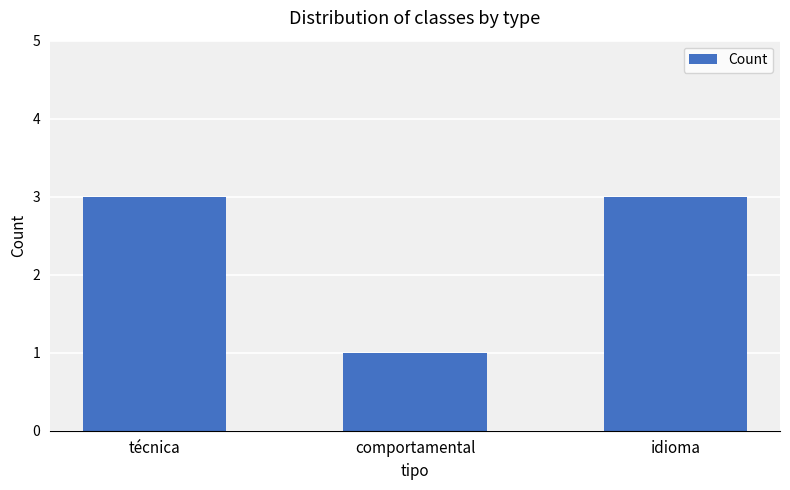

Reading left to right, transcribe all the data shown in this chart.

técnica=3	comportamental=1	idioma=3